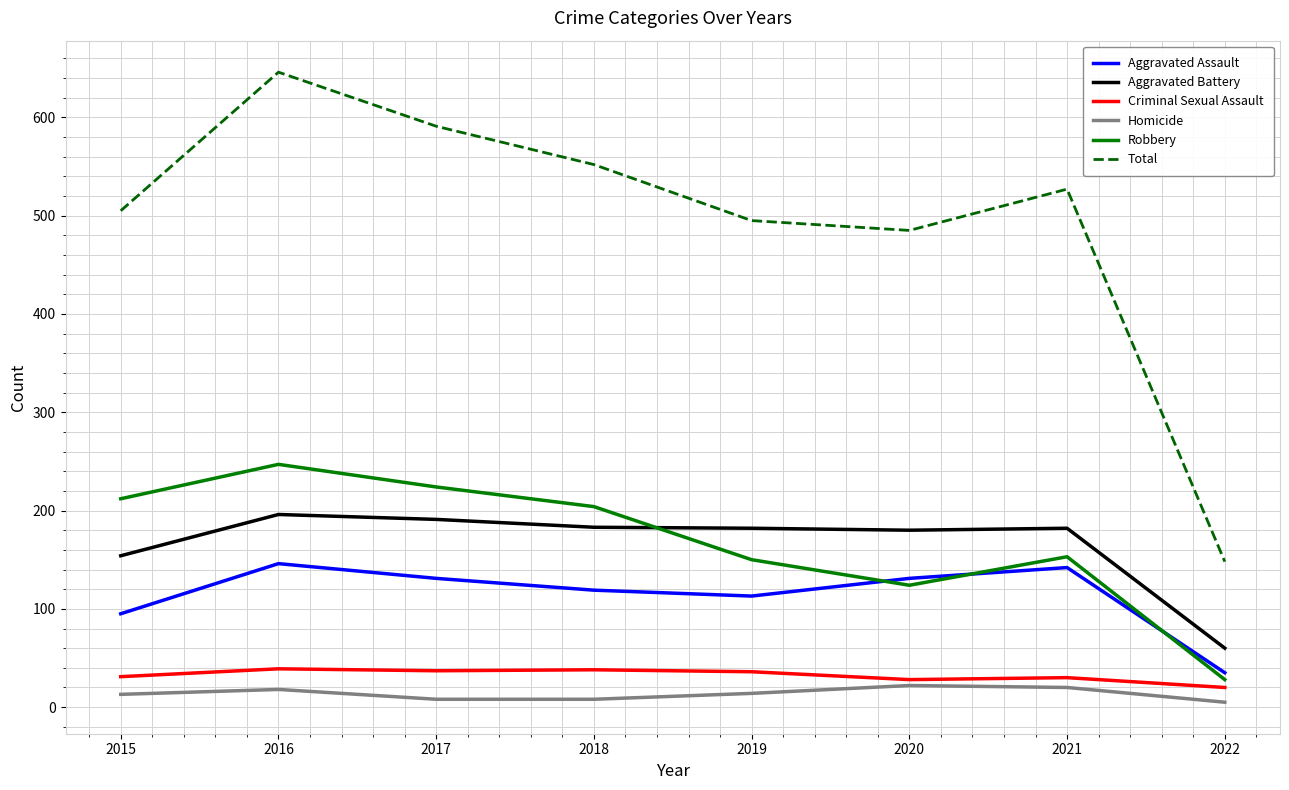

True or false: Total and Criminal Sexual Assault cross at least once.

False